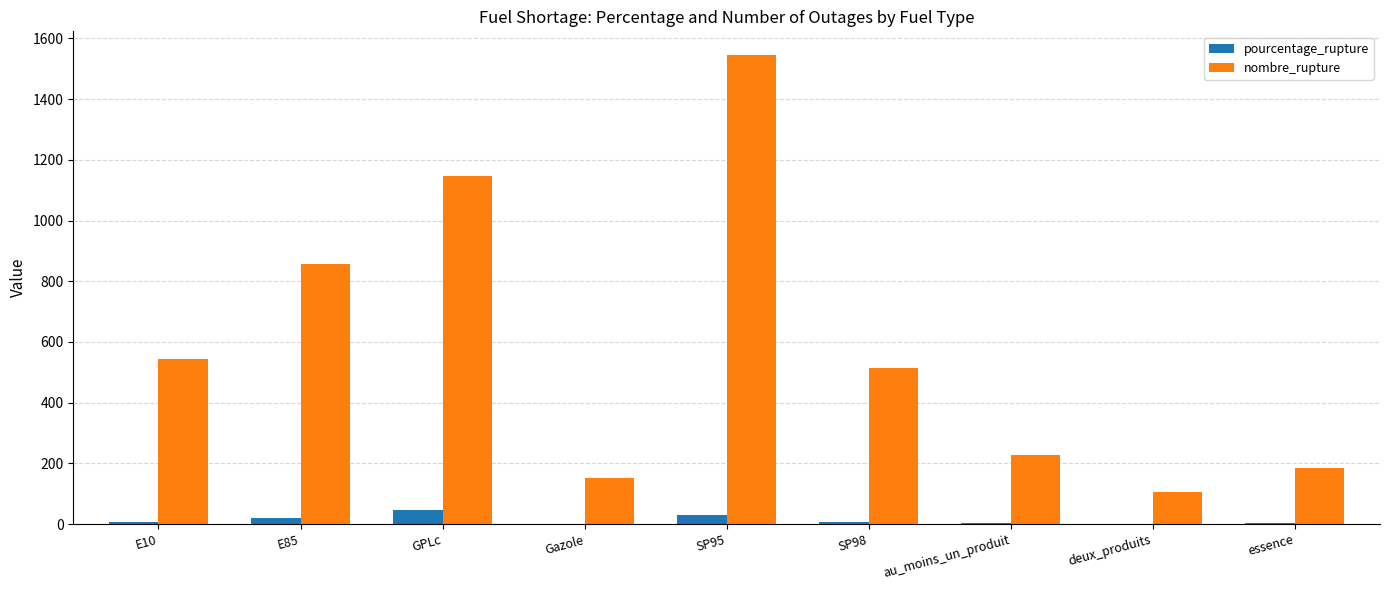

How many categories are shown in the chart?

9